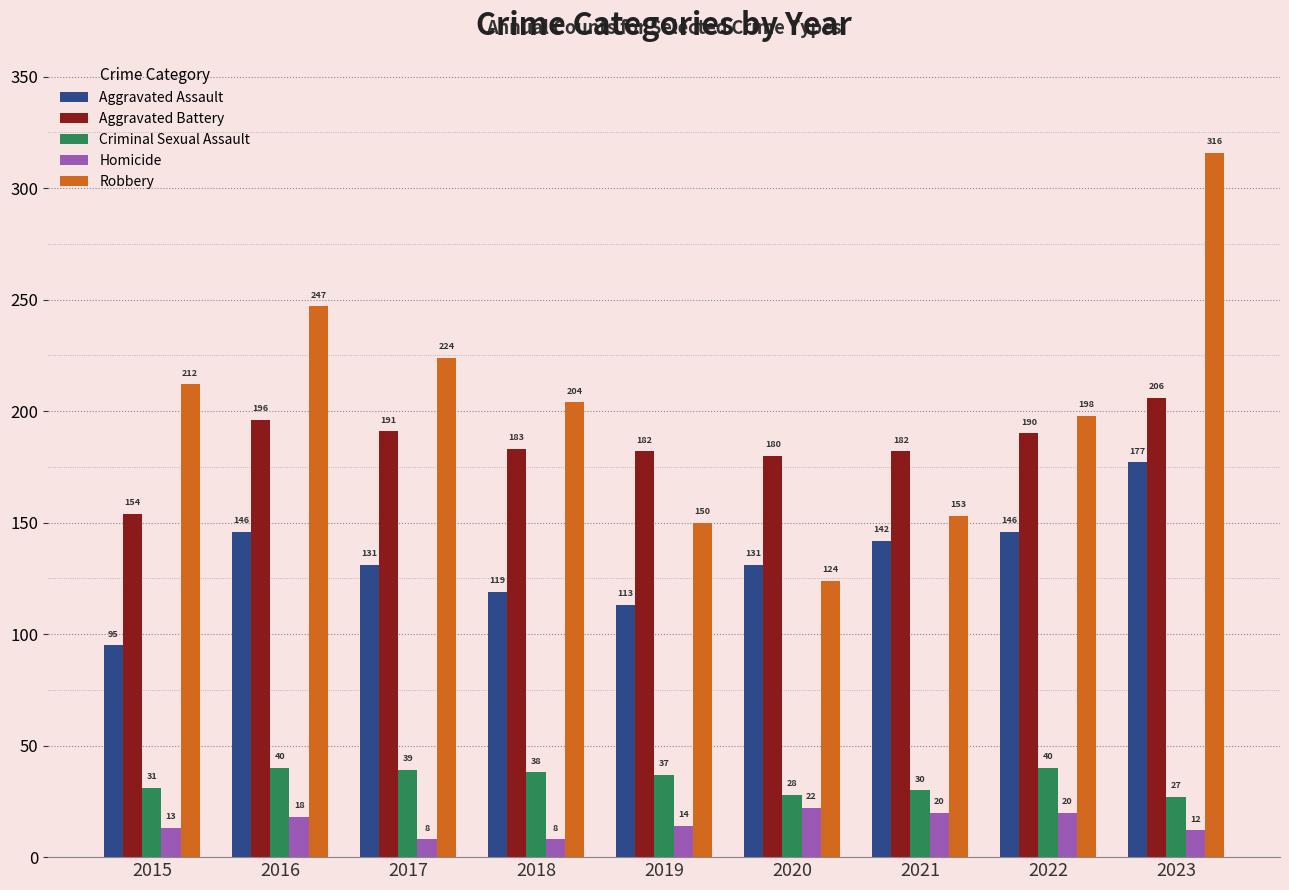

What is the value of the Aggravated Assault bar at the 4th from the left?

119